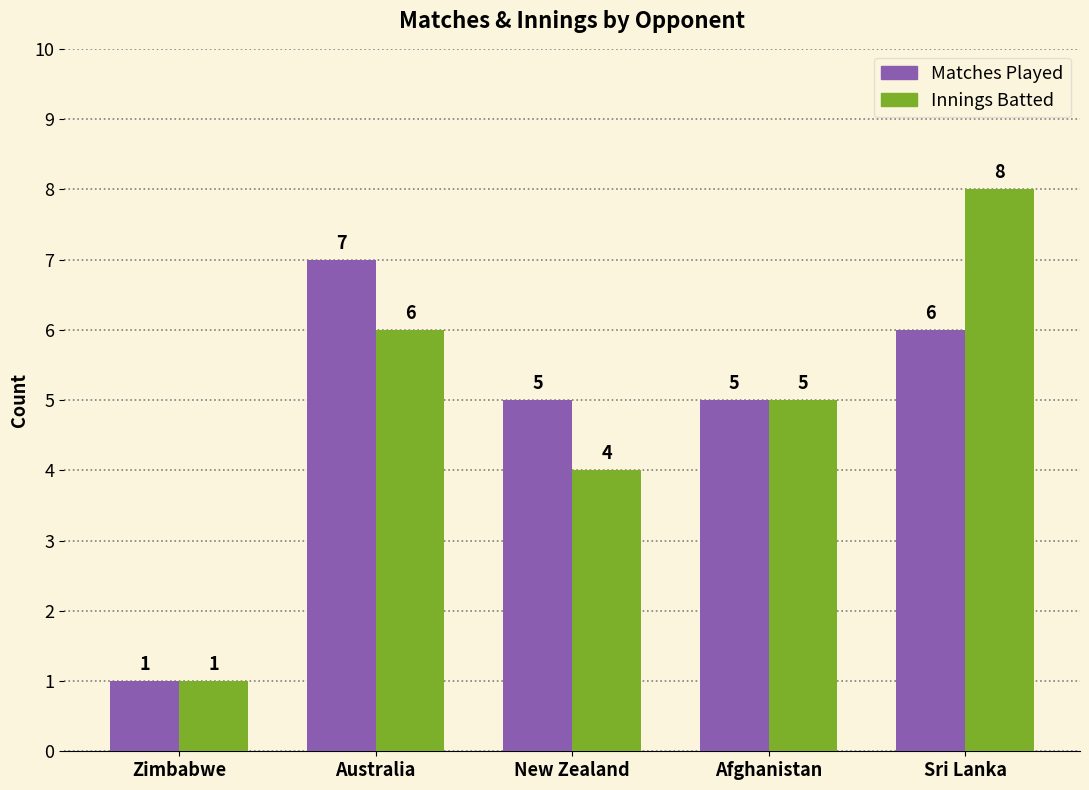

Which category has the highest value in the Matches Played series?

Australia